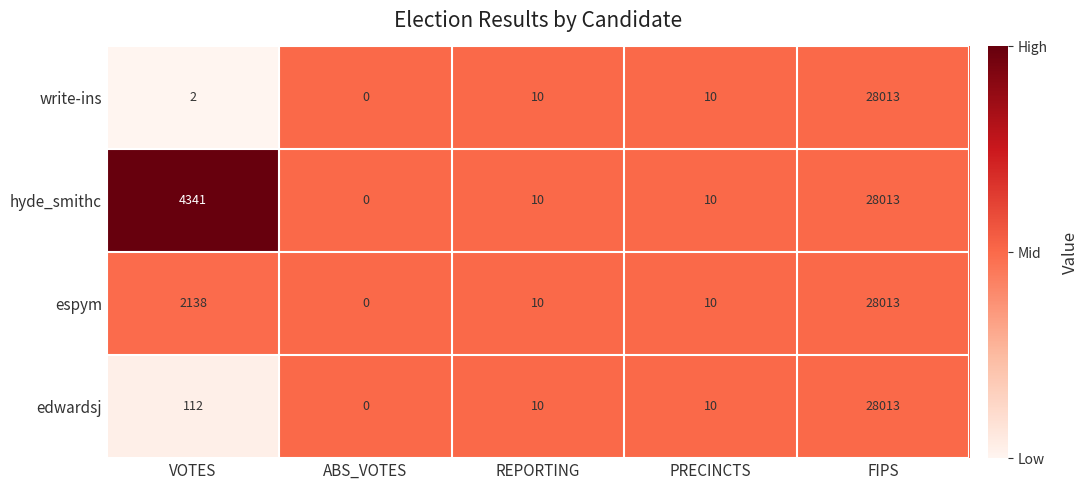

What is the sum of the espym values at VOTES and ABS_VOTES?

2138